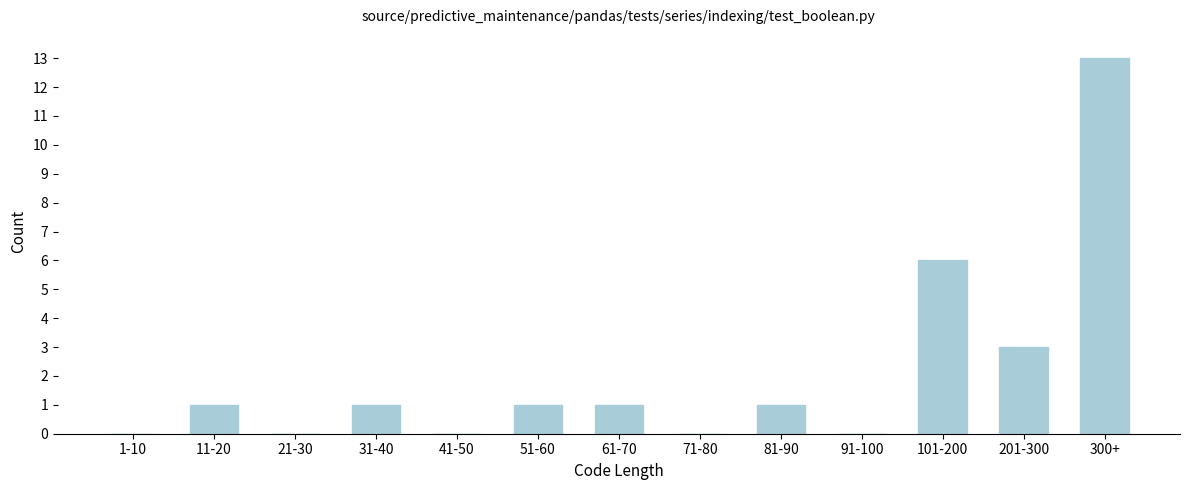

Reading left to right, extract all data points from this chart.

1-10=0	11-20=1	21-30=0	31-40=1	41-50=0	51-60=1	61-70=1	71-80=0	81-90=1	91-100=0	101-200=6	201-300=3	300+=13